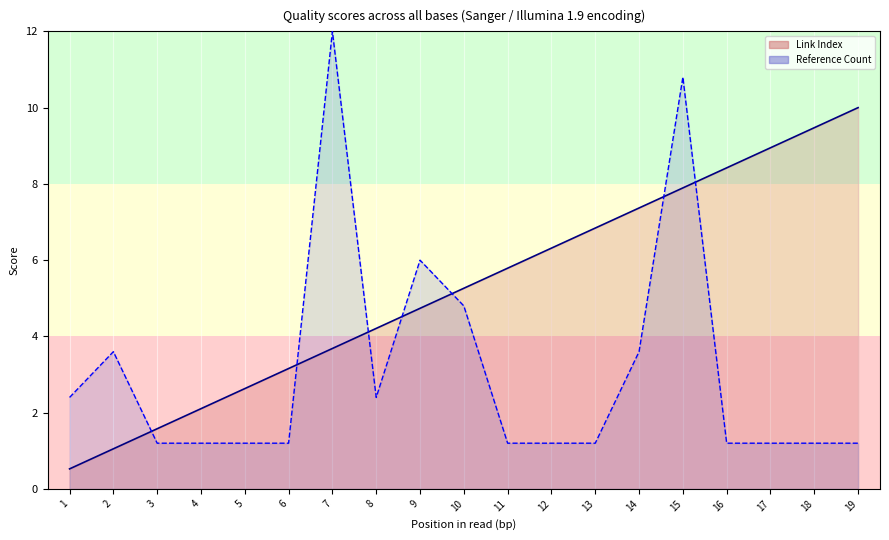

Reading left to right, what are all the values shown in this chart?

Link Index: 1=0.5	2=1.1	3=1.6	4=2.1	5=2.6	6=3.2	7=3.7	8=4.2	9=4.7	10=5.3	11=5.8	12=6.3	13=6.8	14=7.4	15=7.9	16=8.4	17=8.9	18=9.5	19=10.0
Reference Count: 1=2.4	2=3.6	3=1.2	4=1.2	5=1.2	6=1.2	7=12.0	8=2.4	9=6.0	10=4.8	11=1.2	12=1.2	13=1.2	14=3.6	15=10.8	16=1.2	17=1.2	18=1.2	19=1.2